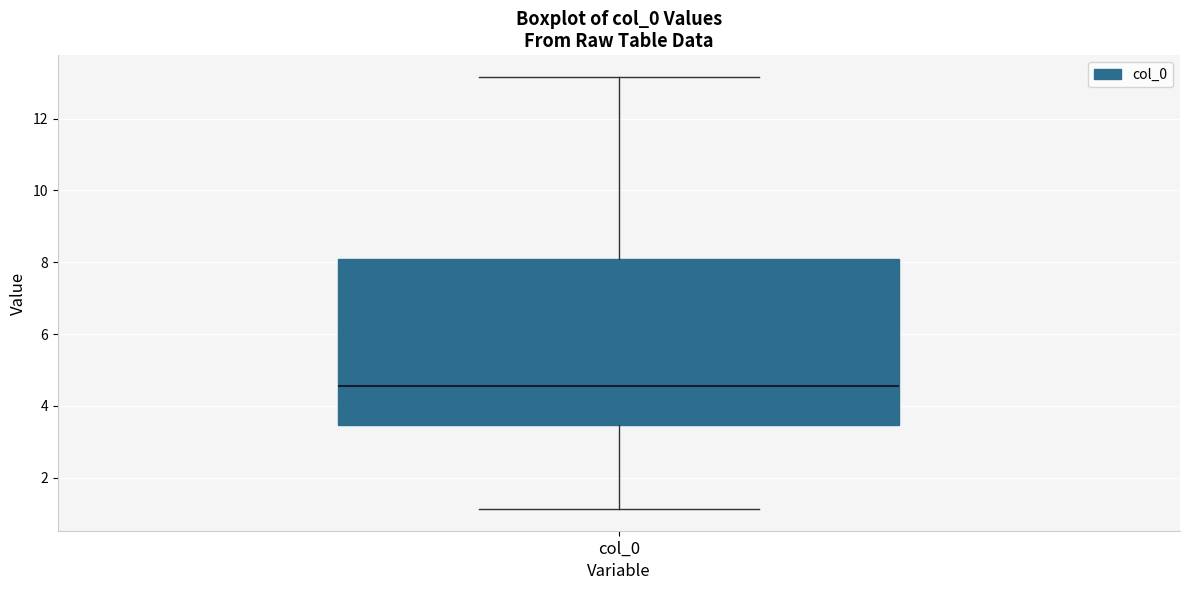

Transcribe this box plot: give where the median line is, the range the box spans, and where the two whiskers end, as read against the y-axis. The values are not printed on the chart, so give them approximately, as read against the axis.

median 4.6, box 3.4 to 8.0, whiskers 1.2 to 13.2